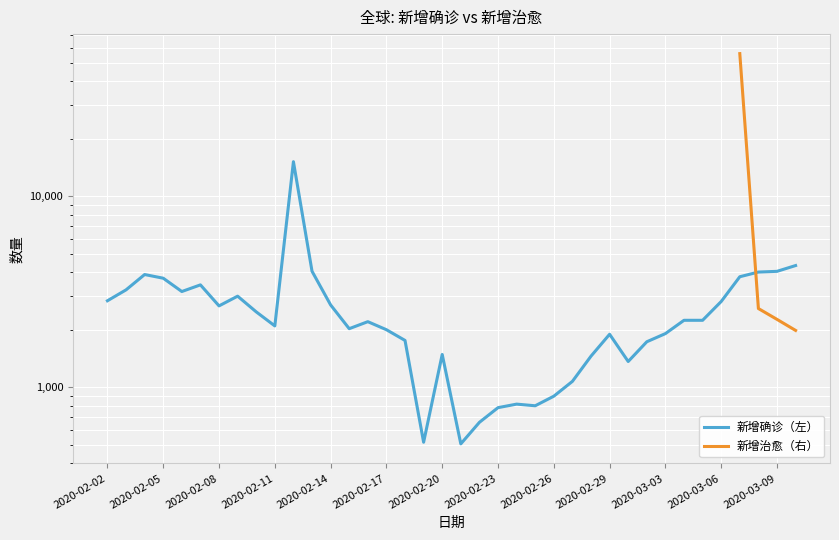

True or false: 新增确诊（左） and 新增治愈（右） cross at least once.

True